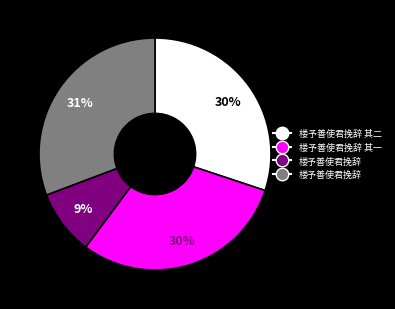

To the nearest percent, what is the average slice percentage?

25%